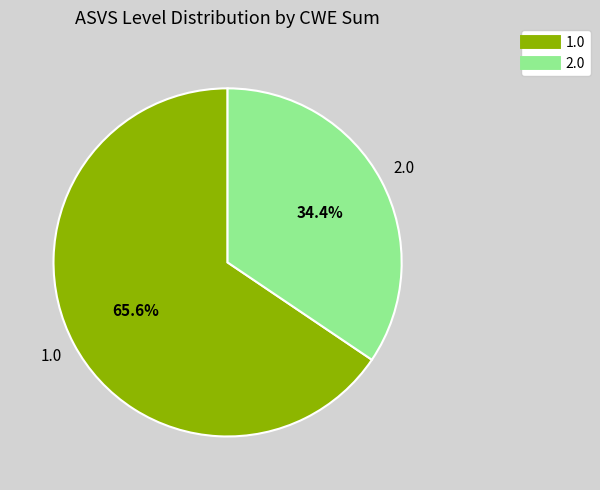

Does any single category account for the majority?

Yes